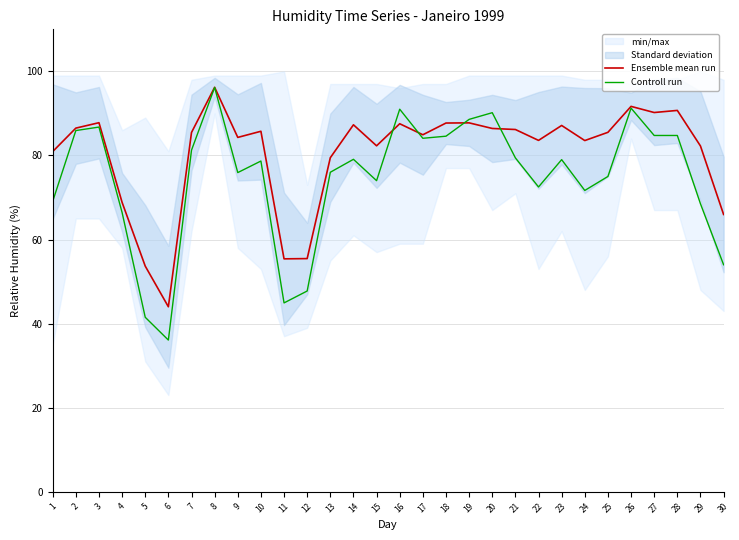

How many intersections are there between Controll run and Ensemble mean run?

4